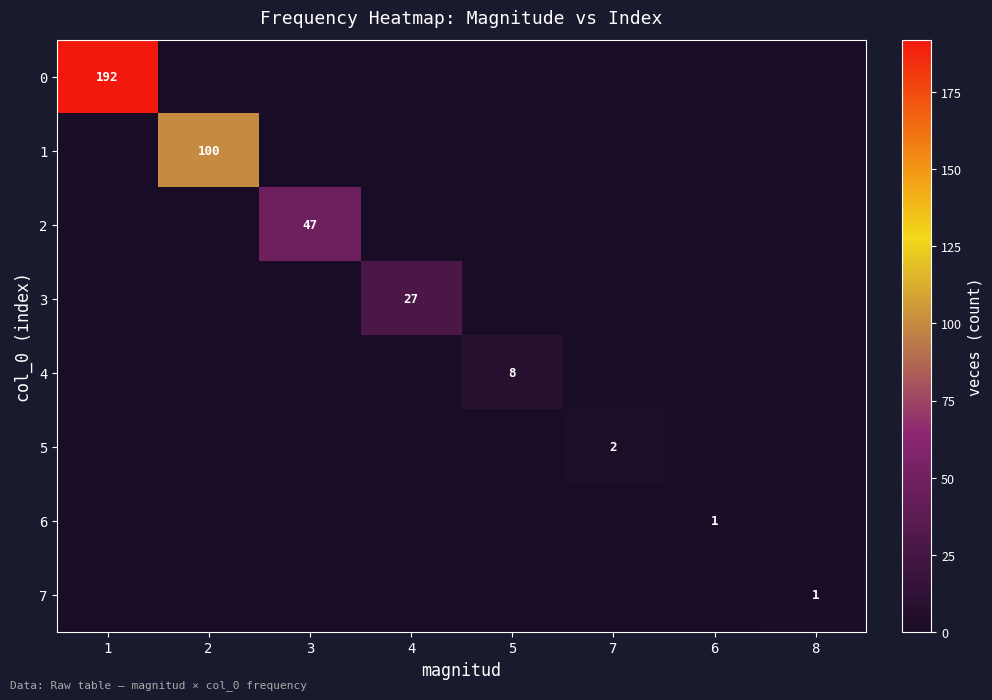

The value of 6 at 6 is 2. True or false?

False